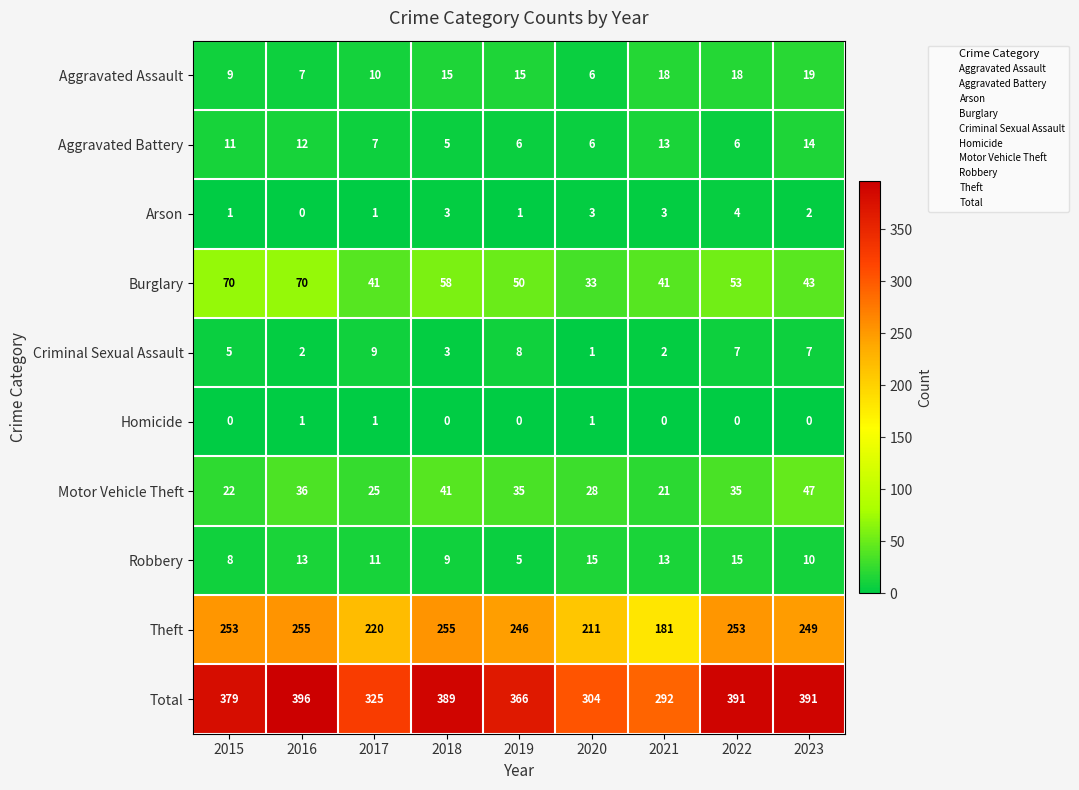

What is the spread (max minus min) of values at 2016?

396